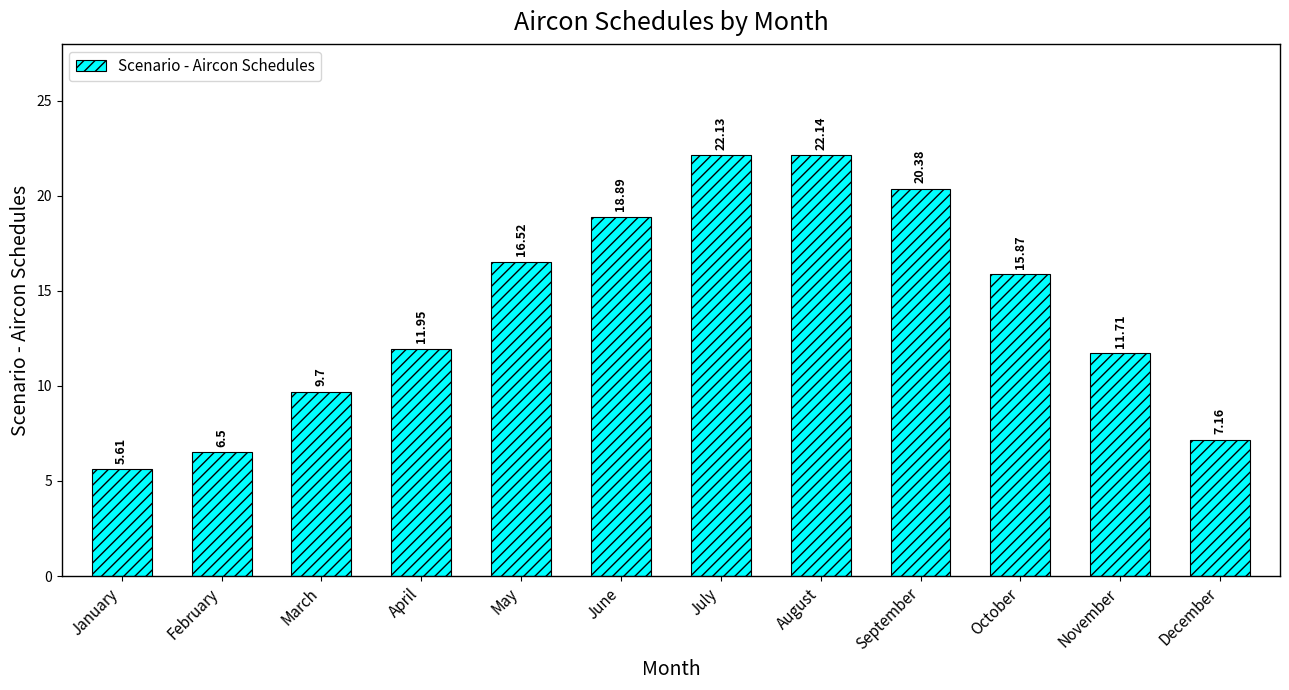

Approximately how many times larger is the value at February compared to September?

0.3